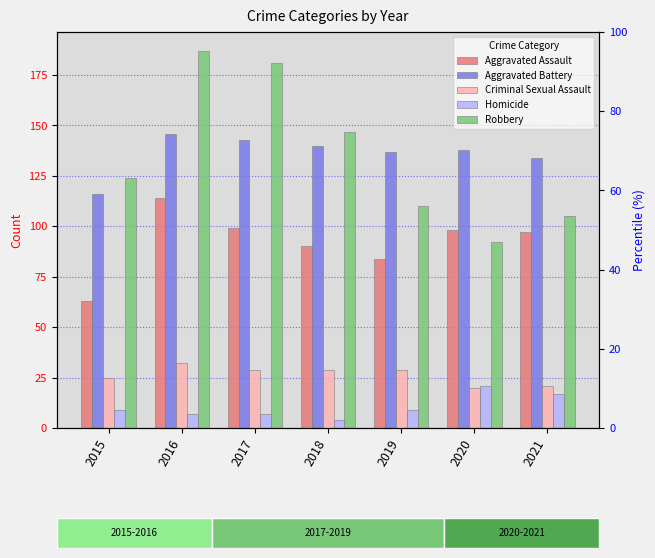

Reading left to right, extract all data points from this chart.

Aggravated Assault: 63	114	99	90	84	98	97
Aggravated Battery: 116	146	143	140	137	138	134
Criminal Sexual Assault: 25	32	29	29	29	20	21
Homicide: 9	7	7	4	9	21	17
Robbery: 124	187	181	147	110	92	105